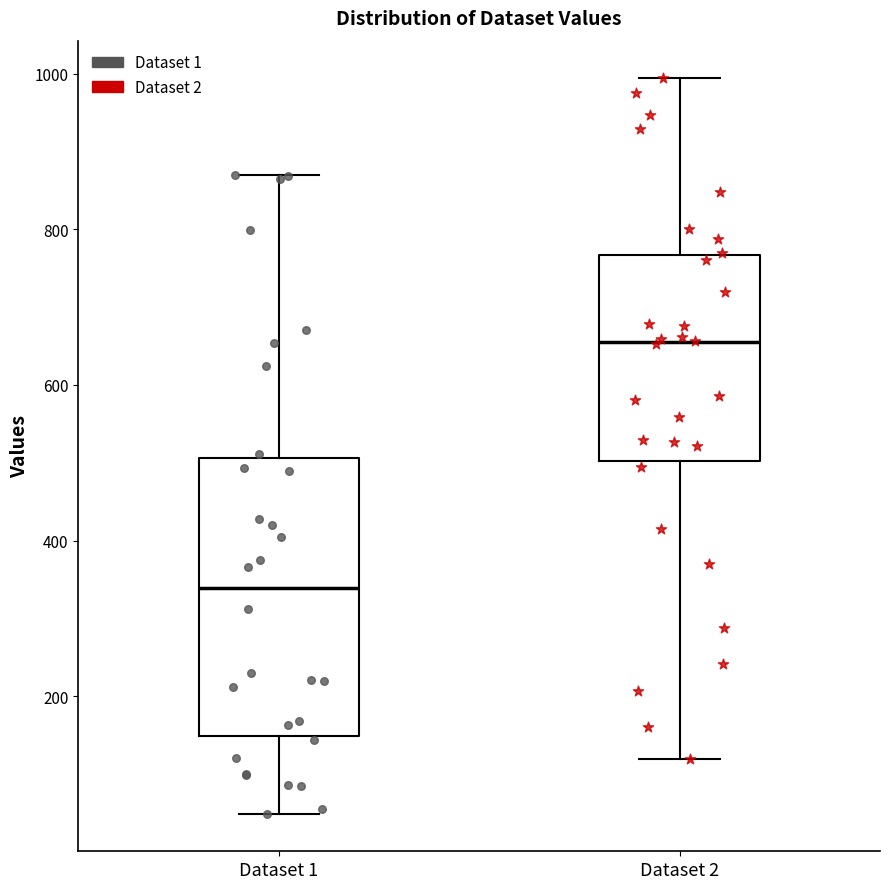

Reading left to right, read every box against the y-axis: the position of its median line, the range the box covers, and the ends of its whiskers. The values are not printed on the chart, so give them approximately, as read against the axis.

Dataset 1: median 340, box 140 to 500, whiskers 40 to 880
Dataset 2: median 660, box 500 to 760, whiskers 120 to 1000